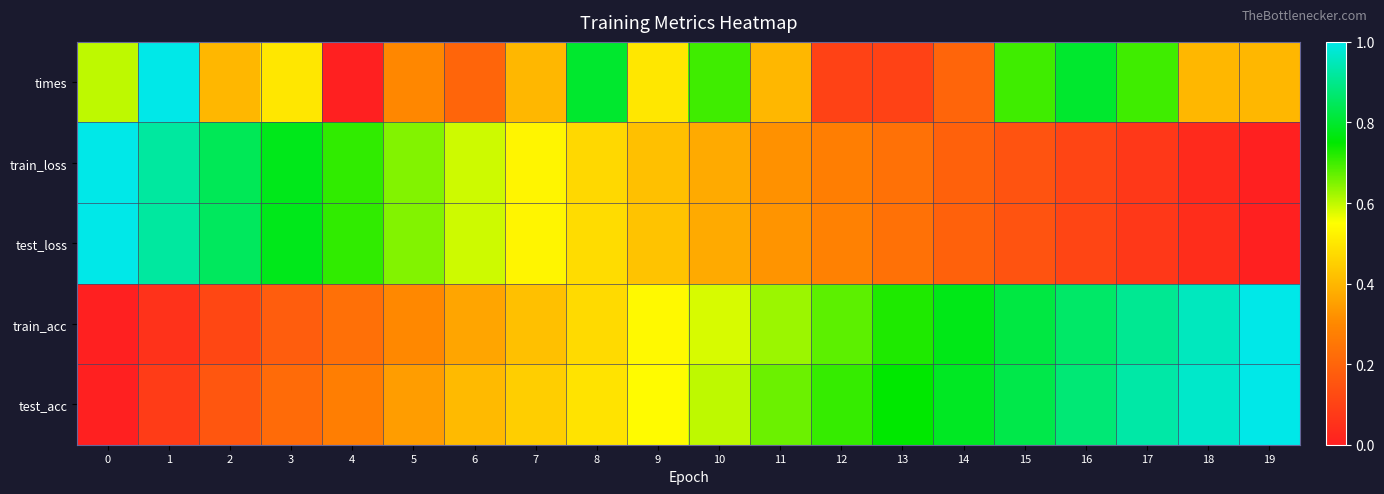

Rank the series at 17 from lowest to highest value.

train_loss, test_loss, times, train_acc, test_acc